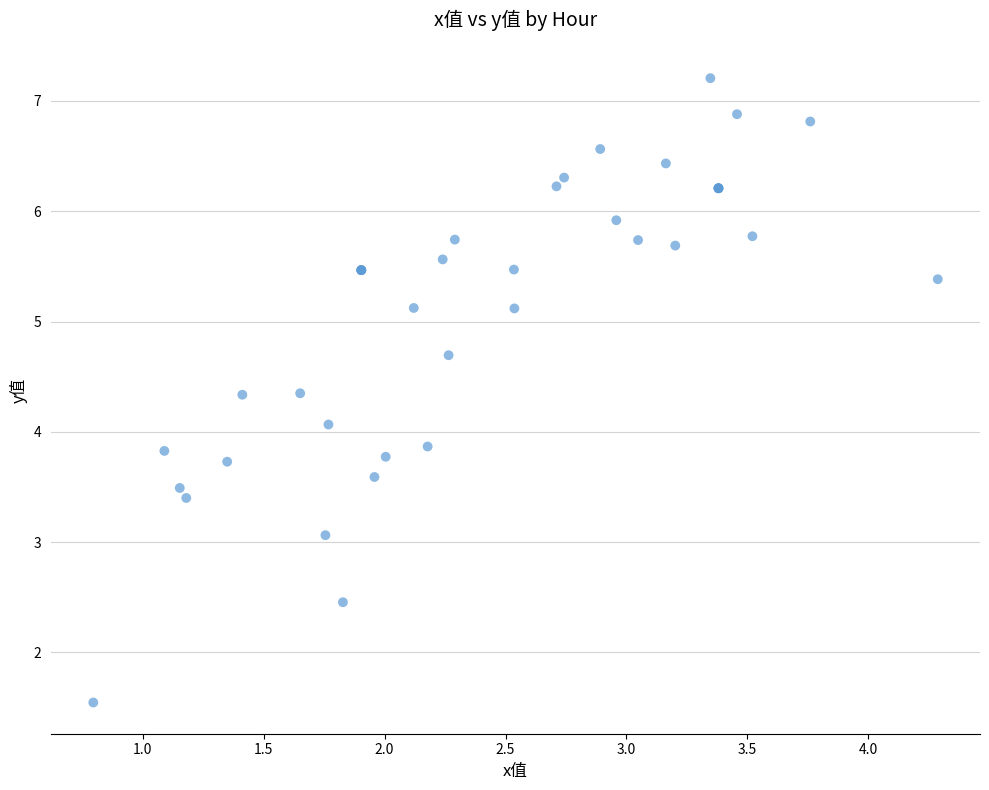

What Y value in the scatter plot is closest to 4?

4.1